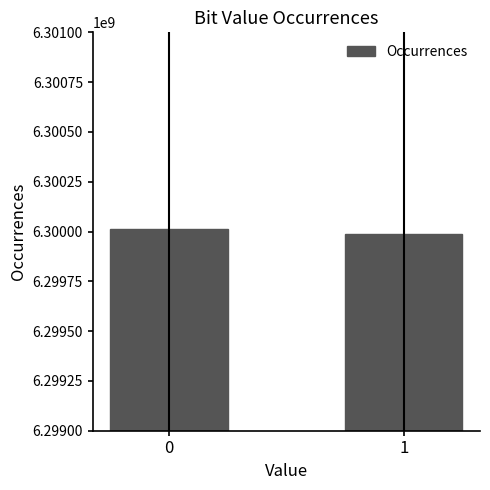

Reading right to left, list all the values displayed in this chart.

1=6299986893	0=6300013107